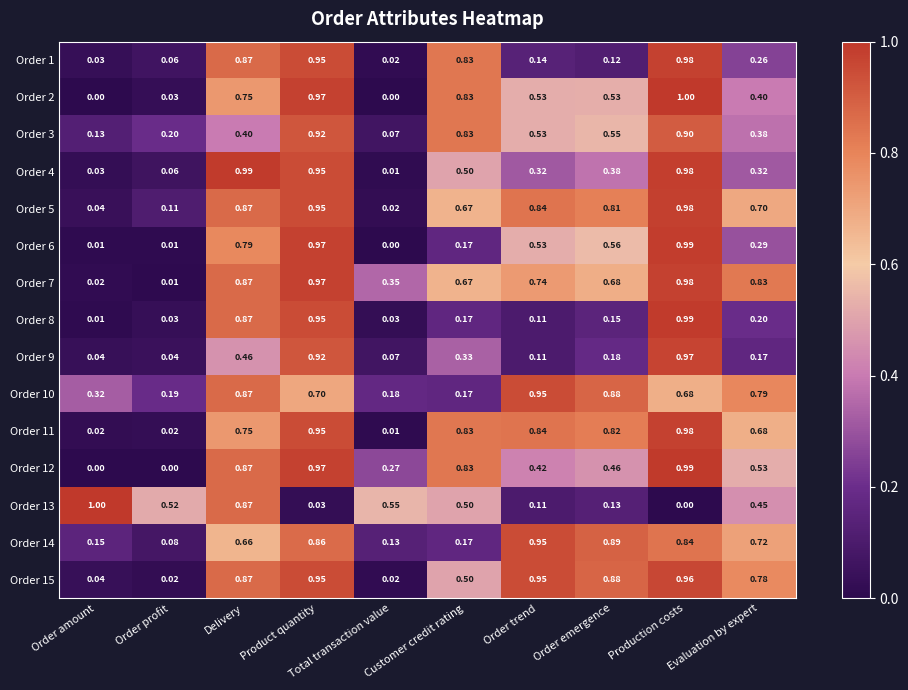

Is the value of Order 8 at Production costs greater than the value of Order 13 at Delivery?

Yes